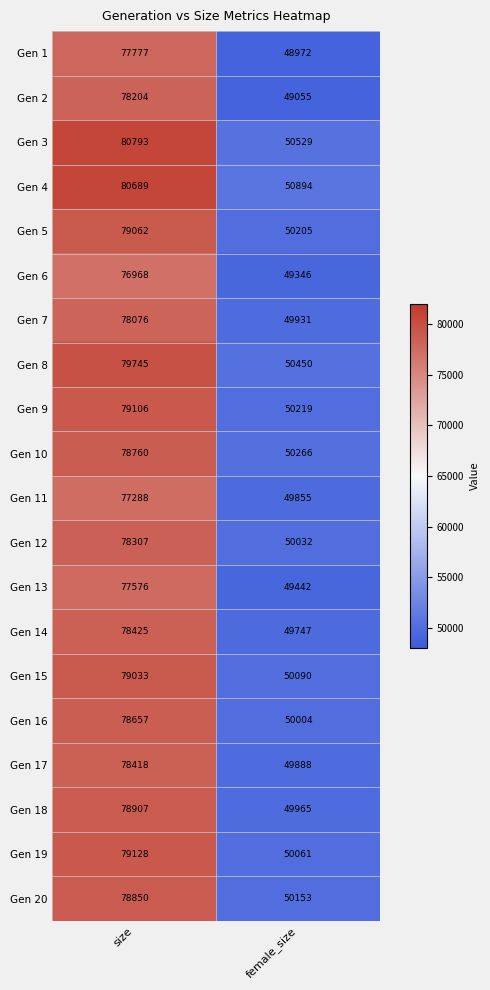

What is the total value across all series at female_size?

999104